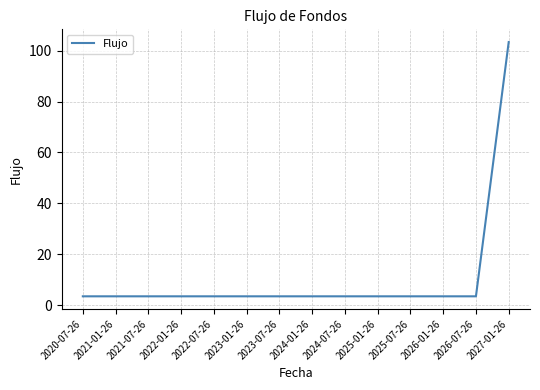

Reading left to right, extract all data points from this chart.

3.4	3.4	3.4	3.4	3.4	3.4	3.4	3.4	3.4	3.4	3.4	3.4	3.4	103.4